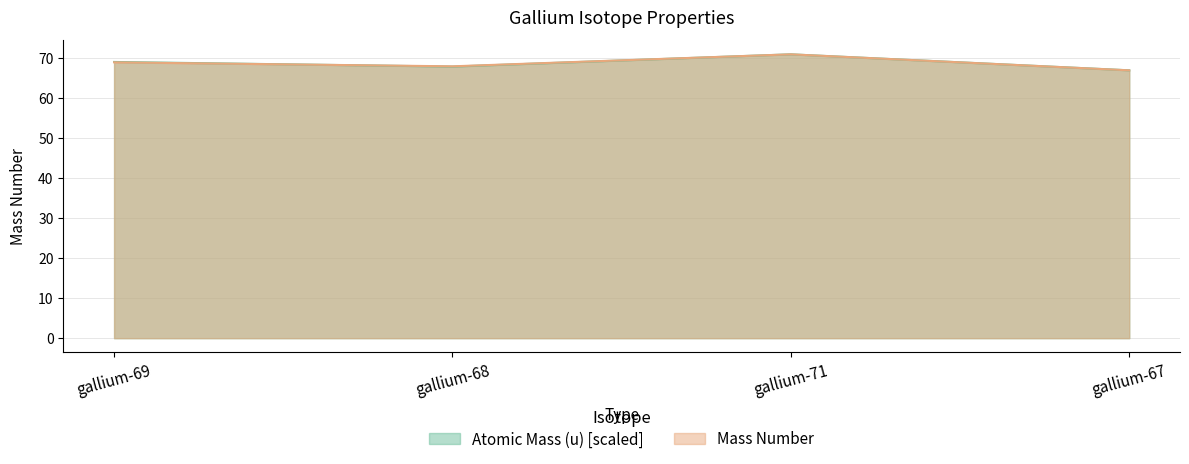

Rank the series at gallium-68 from lowest to highest value.

Atomic Mass (u), Mass Number